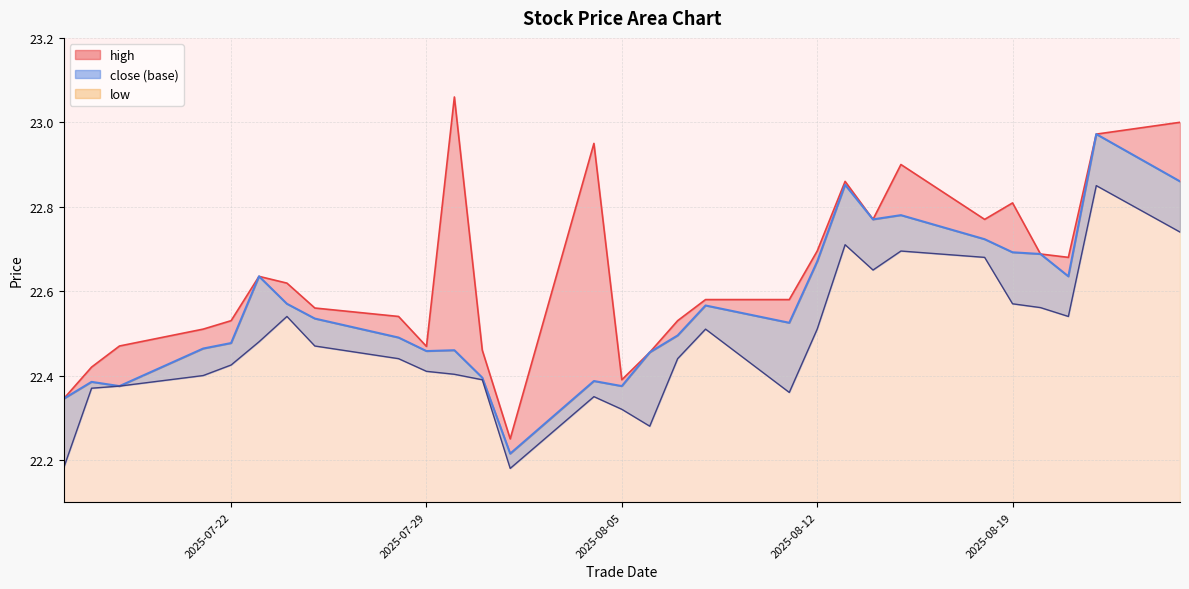

How many lines are shown in the chart?

3